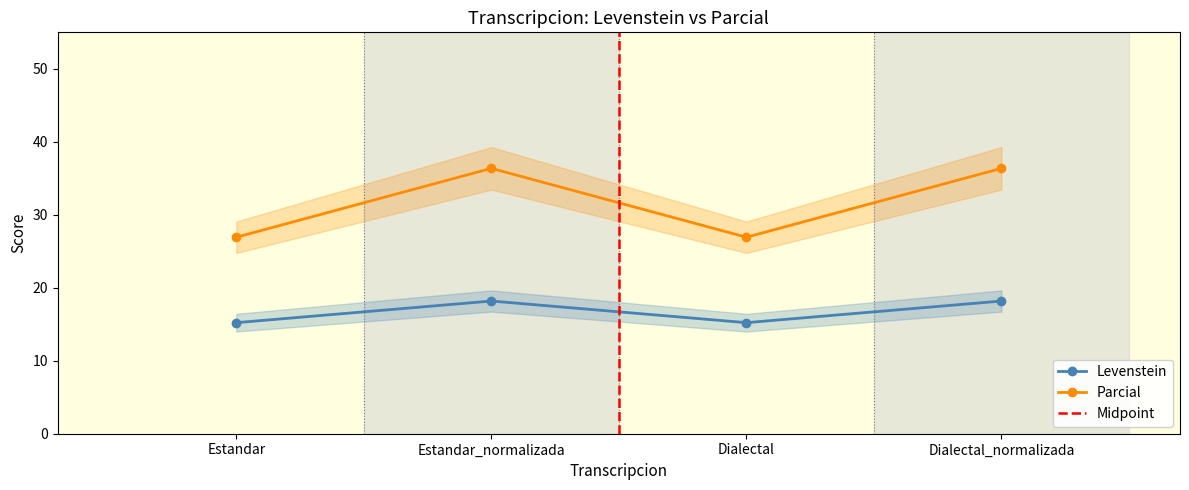

True or false: Levenstein and Parcial cross at least once.

False